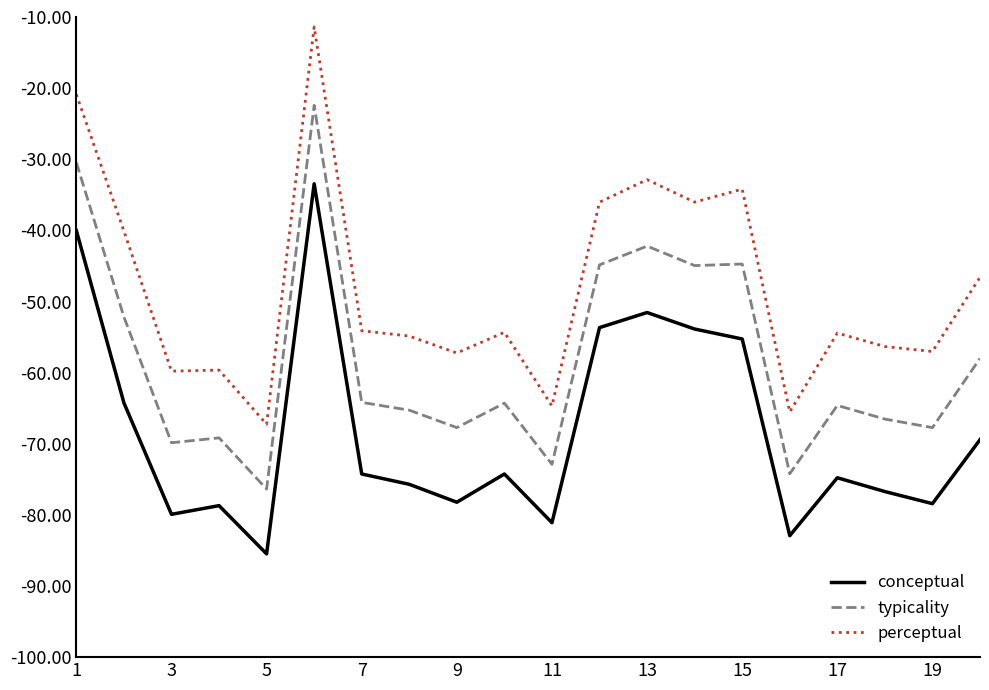

What is the average value of the typicality series?

-58.1